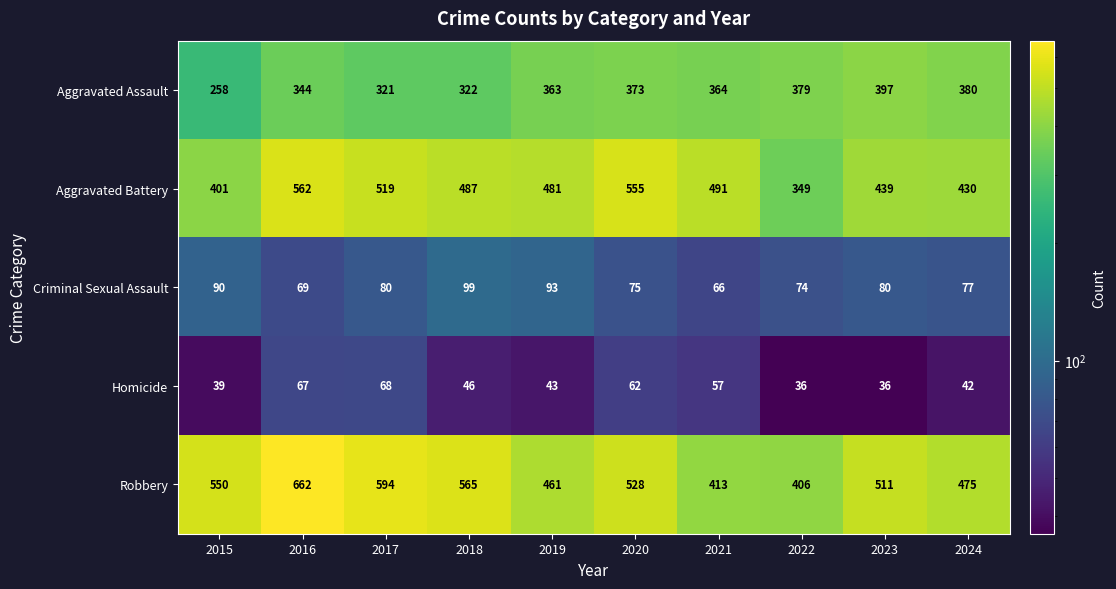

Count the number of categories in the chart.

10